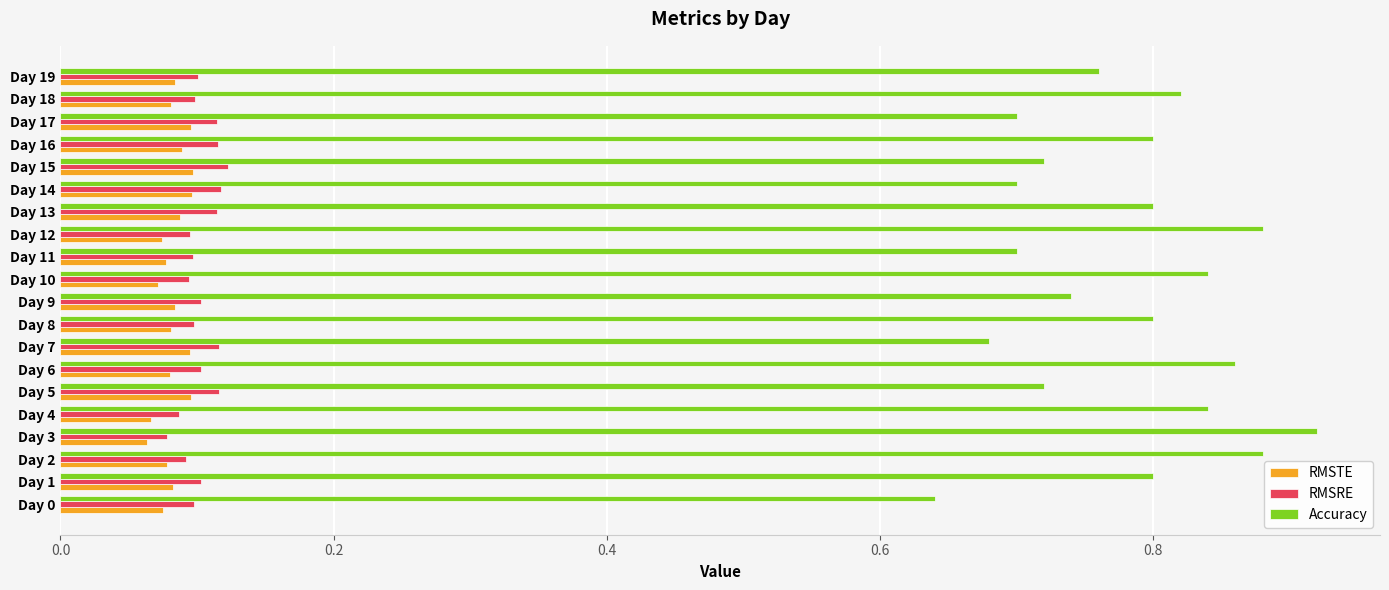

Count the RMSRE values in the range 0 to 1.

20